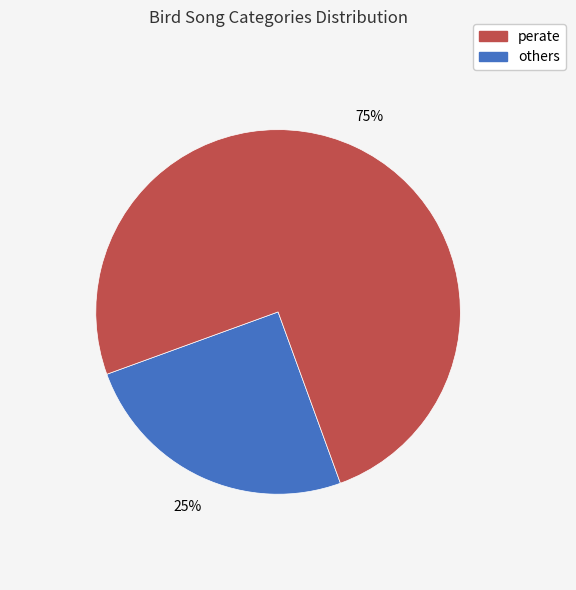

Does others account for over 50% of the chart?

Yes